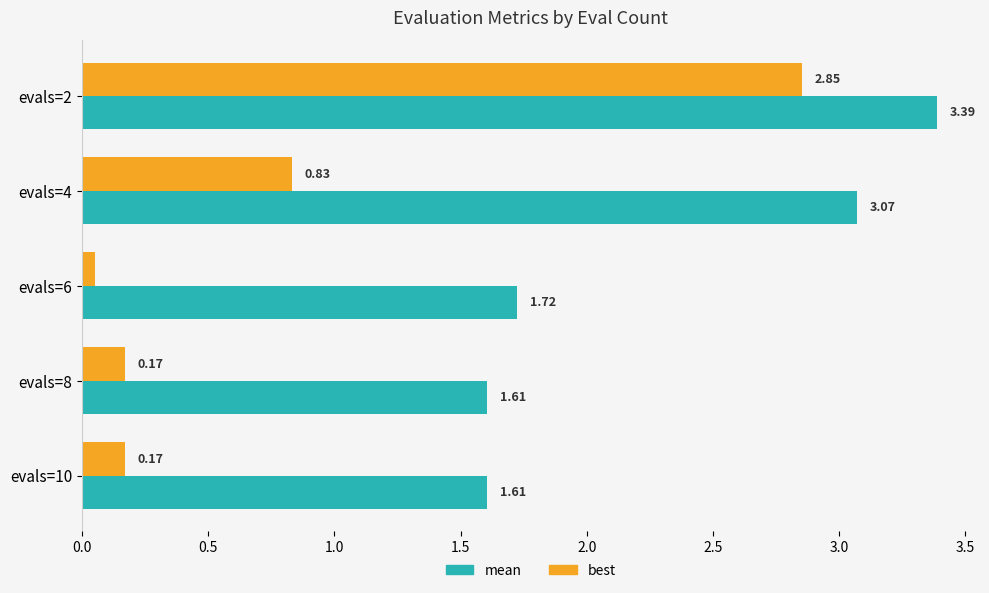

What is the maximum value shown in the chart?

3.4